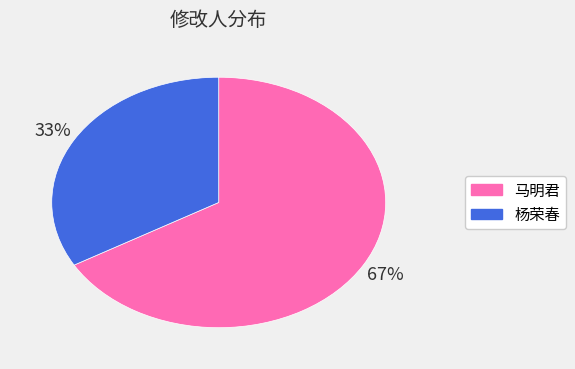

To the nearest percent, what is the combined percentage of 马明君 and 杨荣春?

100%